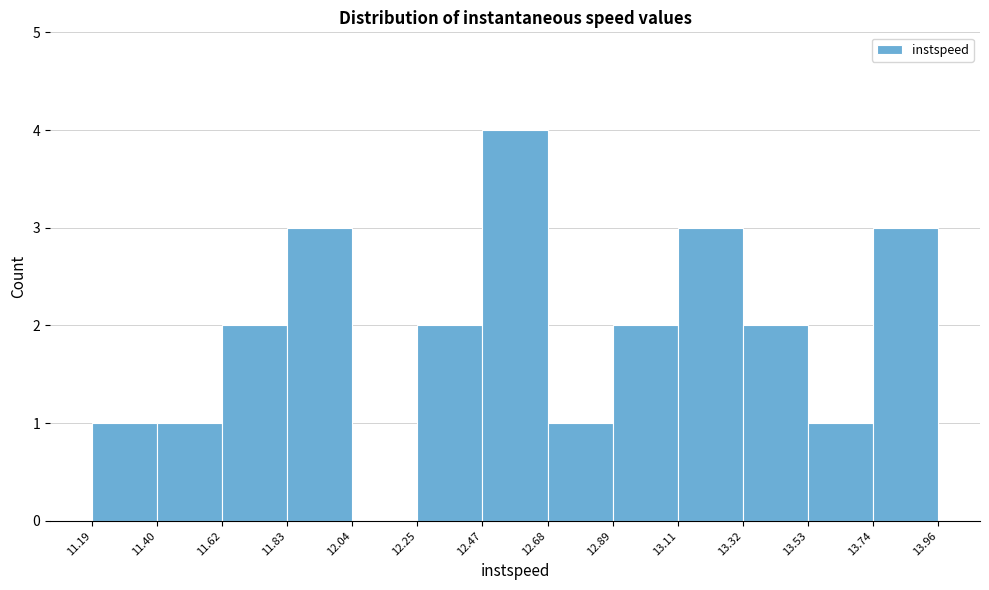

Reading left to right, list every bar in this chart as the range it spans on the x-axis followed by its height. The values are not printed on the chart, so give them approximately, as read against the axis.

11.19 to 11.40: 1
11.40 to 11.62: 1
11.62 to 11.83: 2
11.83 to 12.04: 3
12.04 to 12.25: 0
12.25 to 12.47: 2
12.47 to 12.68: 4
12.68 to 12.89: 1
12.89 to 13.11: 2
13.11 to 13.32: 3
13.32 to 13.53: 2
13.53 to 13.74: 1
13.74 to 13.96: 3